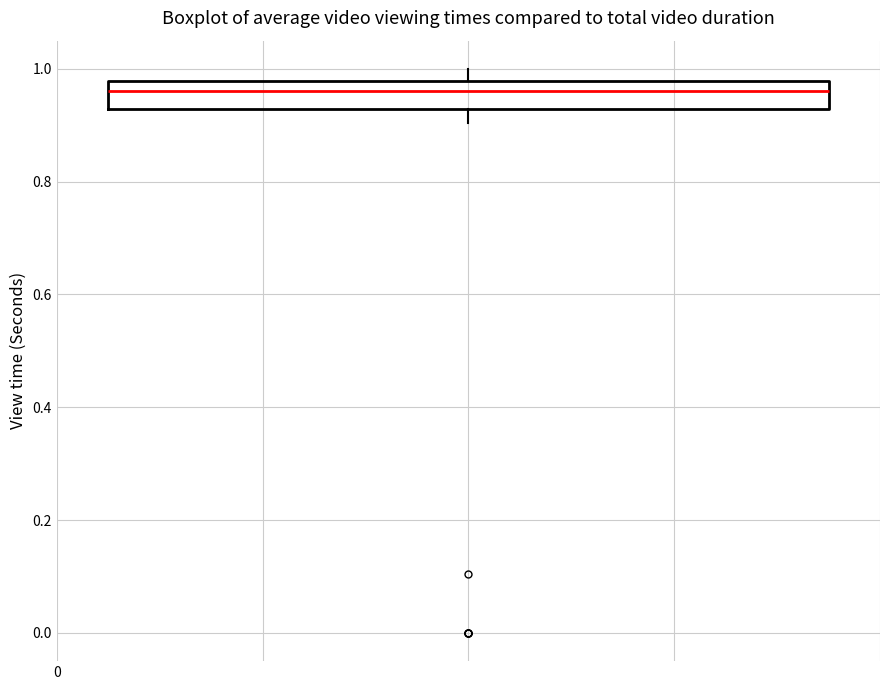

Where does the median line of the box sit on the y-axis? The values are not printed on the chart, so give them approximately, as read against the axis.

0.96